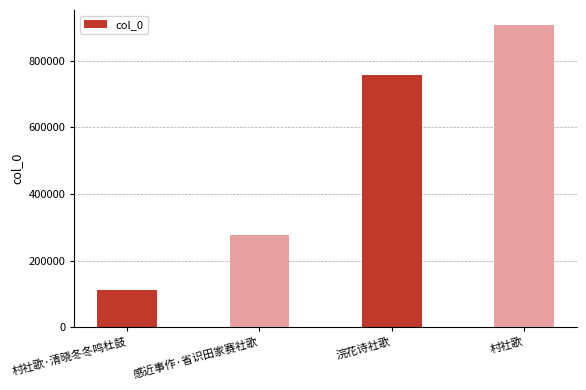

Reading right to left, transcribe all the data shown in this chart.

906542	755995	275273	110086